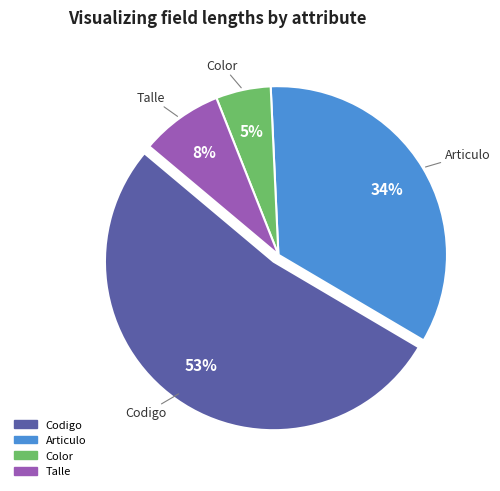

Does any single category account for the majority?

Yes